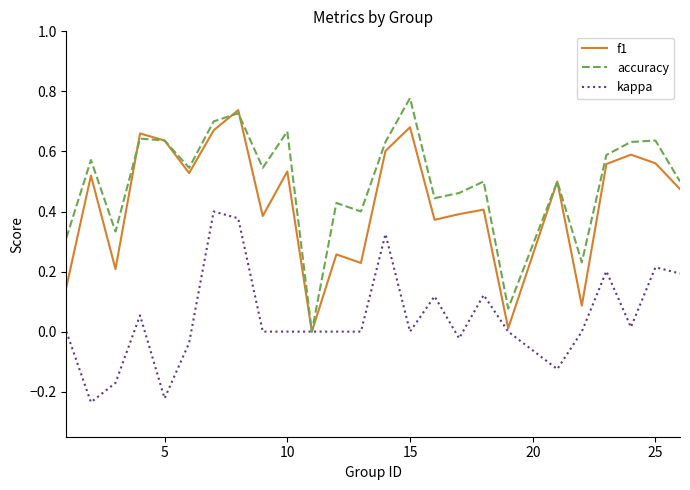

Which series has the largest total across all categories?

accuracy